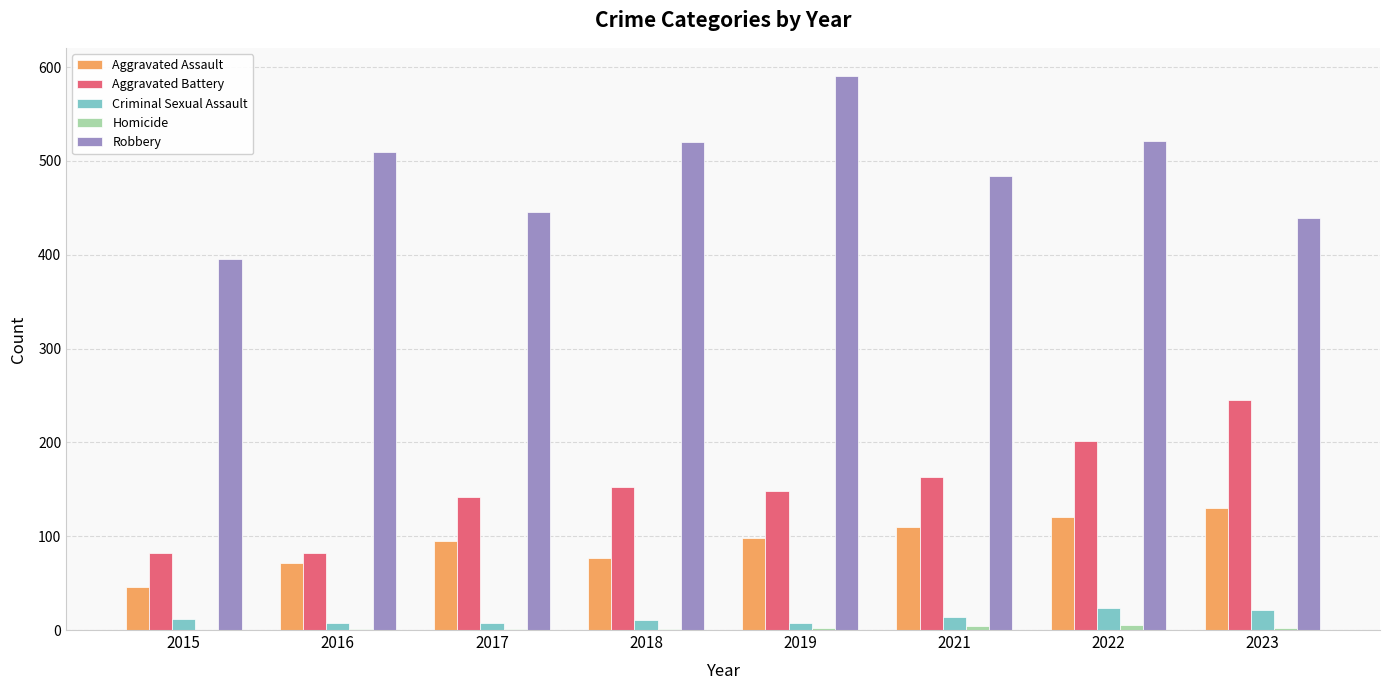

What is the spread (max minus min) of values at 2017?

445